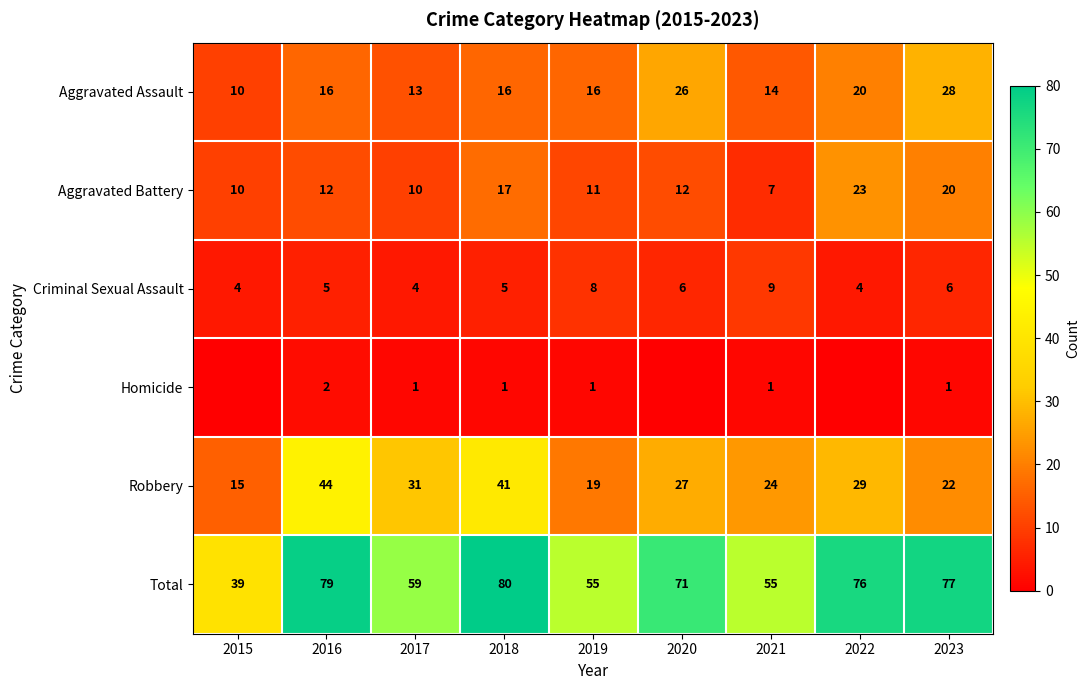

Is it true that Robbery equals 31 at 2017?

True